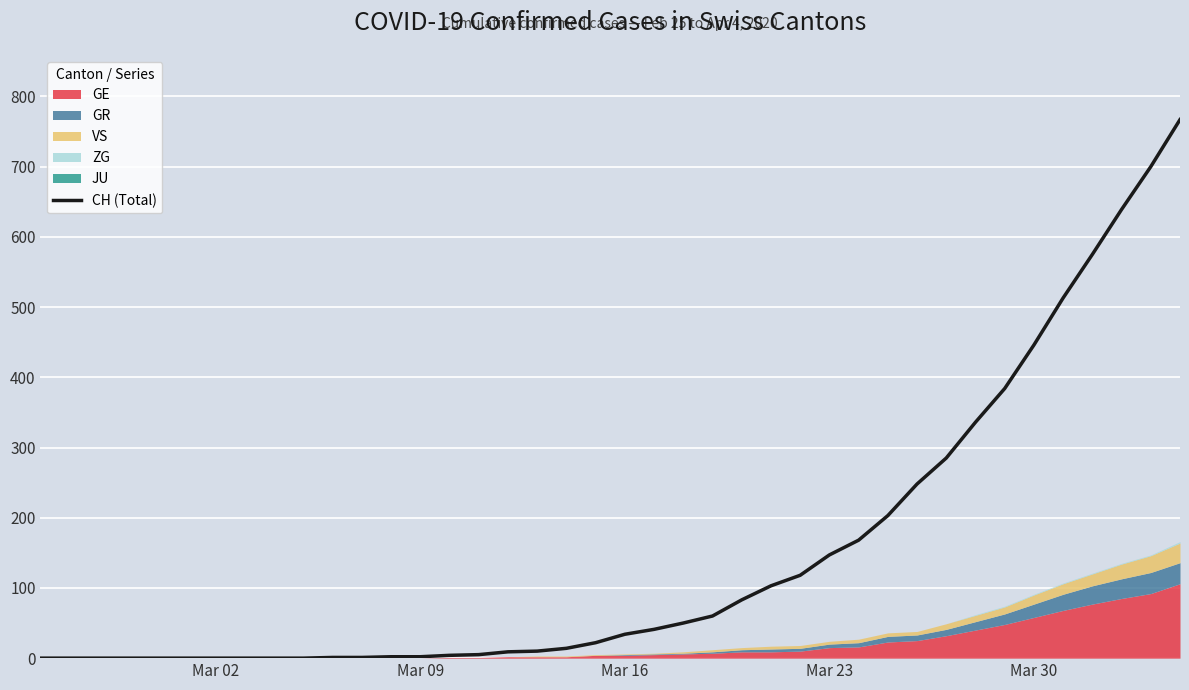

How many lines are shown in the chart?

1